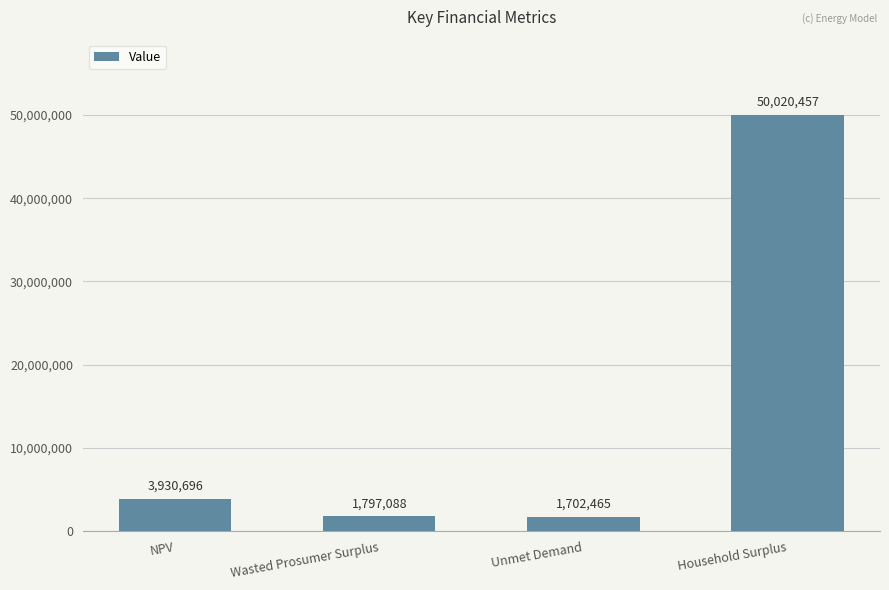

What is the minimum value shown in the chart?

1702464.8